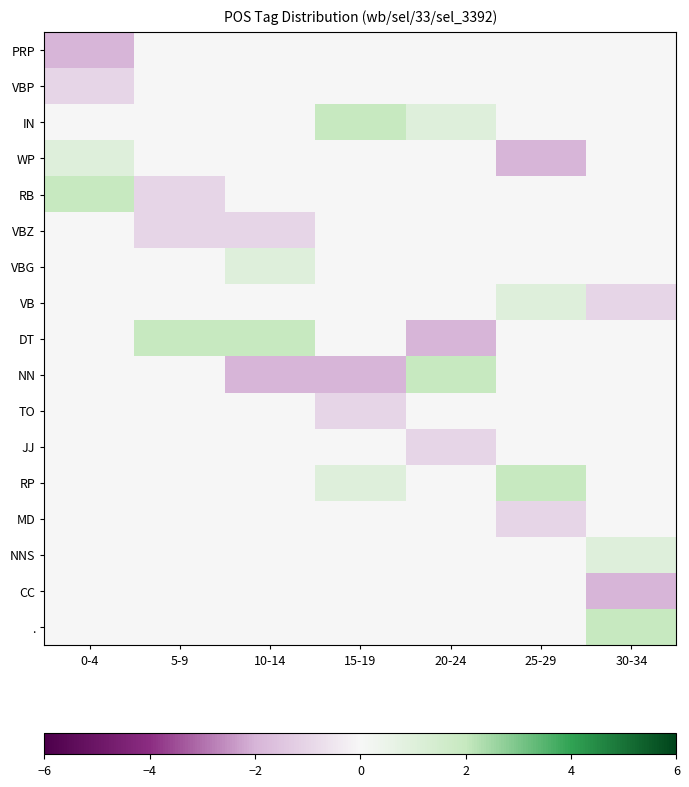

At 30-34, list the series in order from largest to smallest.

., NNS, PRP, VBP, IN, WP, RB, VBZ, VBG, DT, NN, TO, JJ, RP, MD, VB, CC